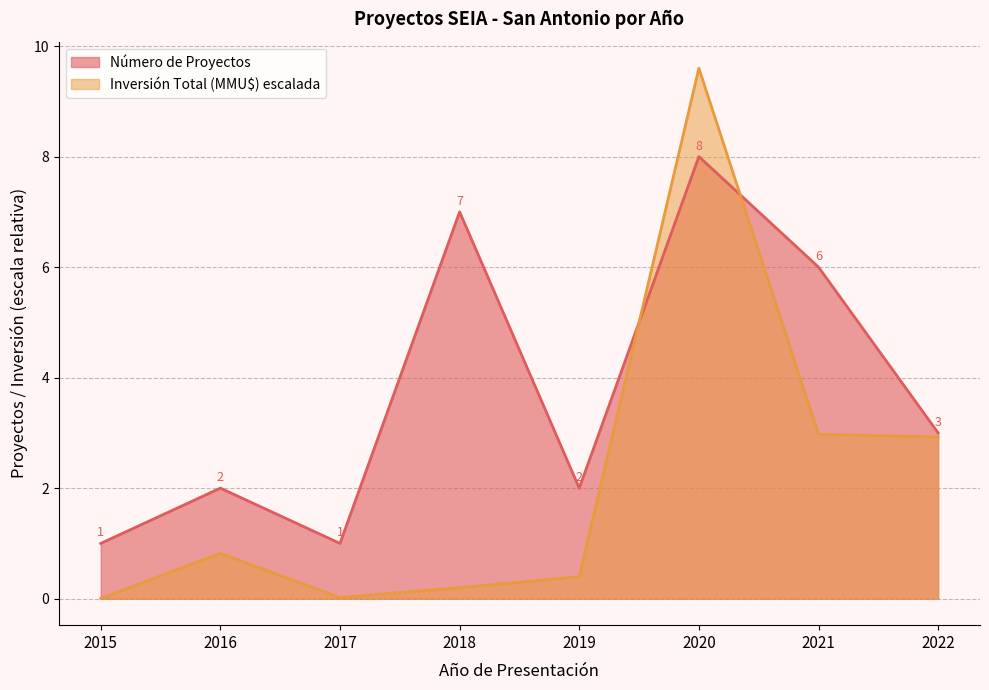

Where is the first local minimum for Inversión Total (MMU$)?

2017